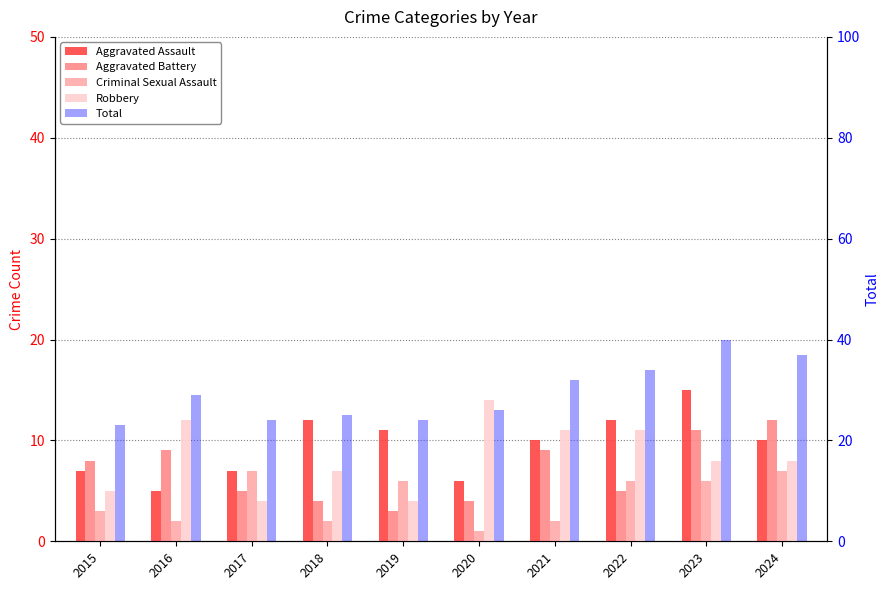

The Robbery series shows 14 at 2020. True or false?

True